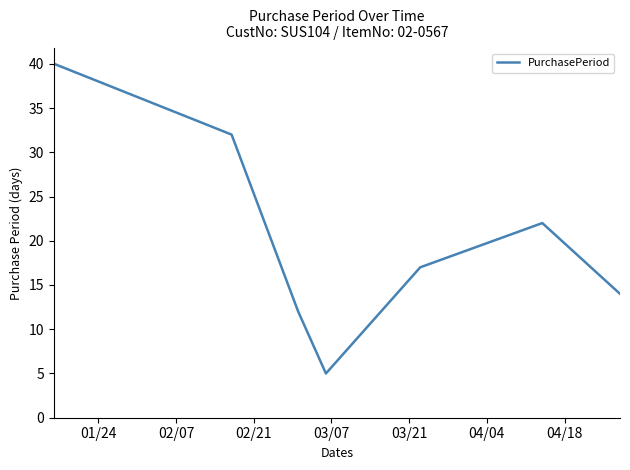

What is the sum of all values?

142